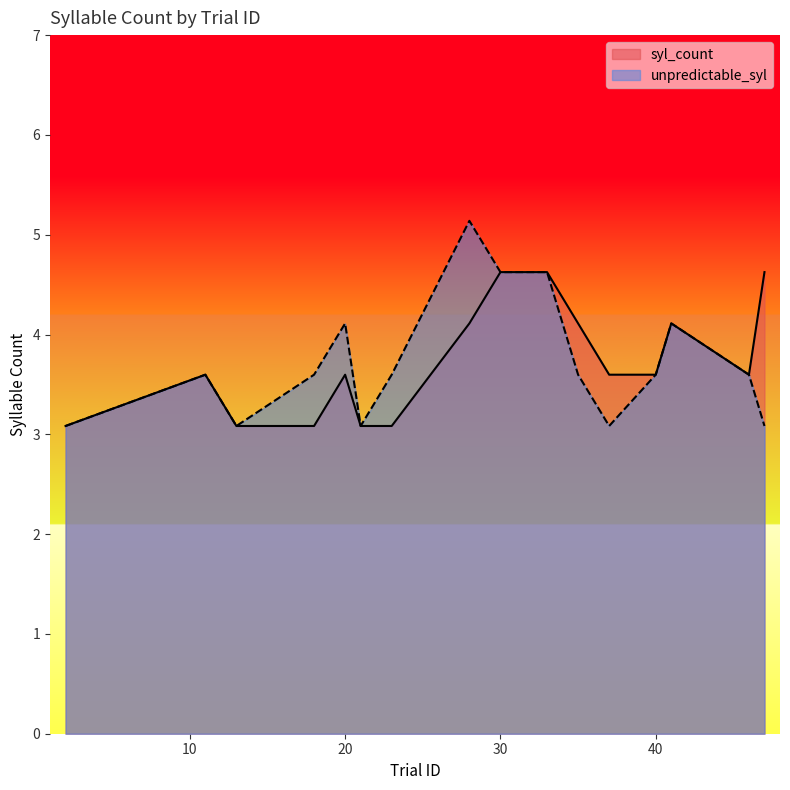

What is the difference between the unpredictable_syl values at 18 and 30?

1.0